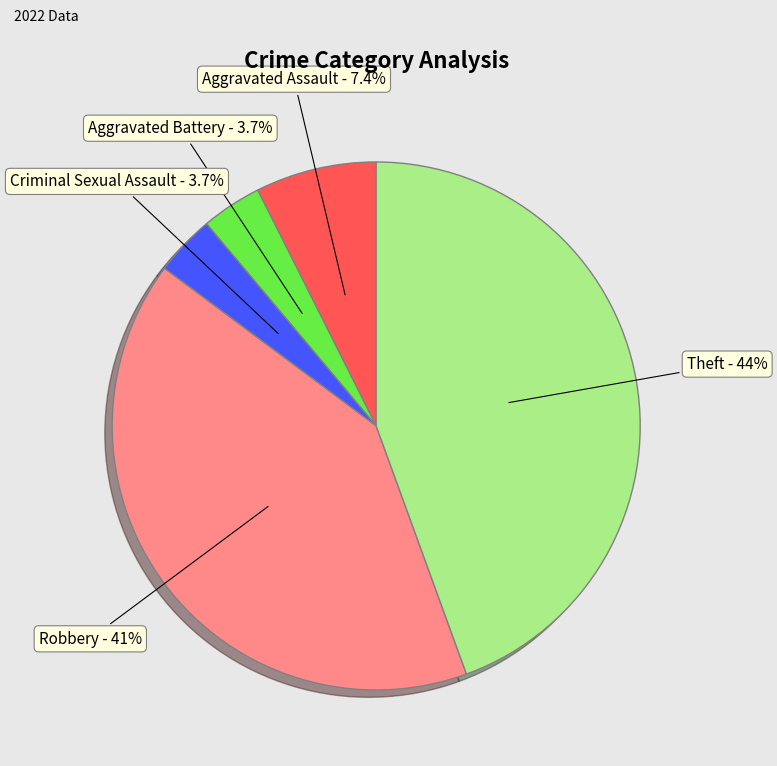

Which category has the biggest portion of the pie?

Theft